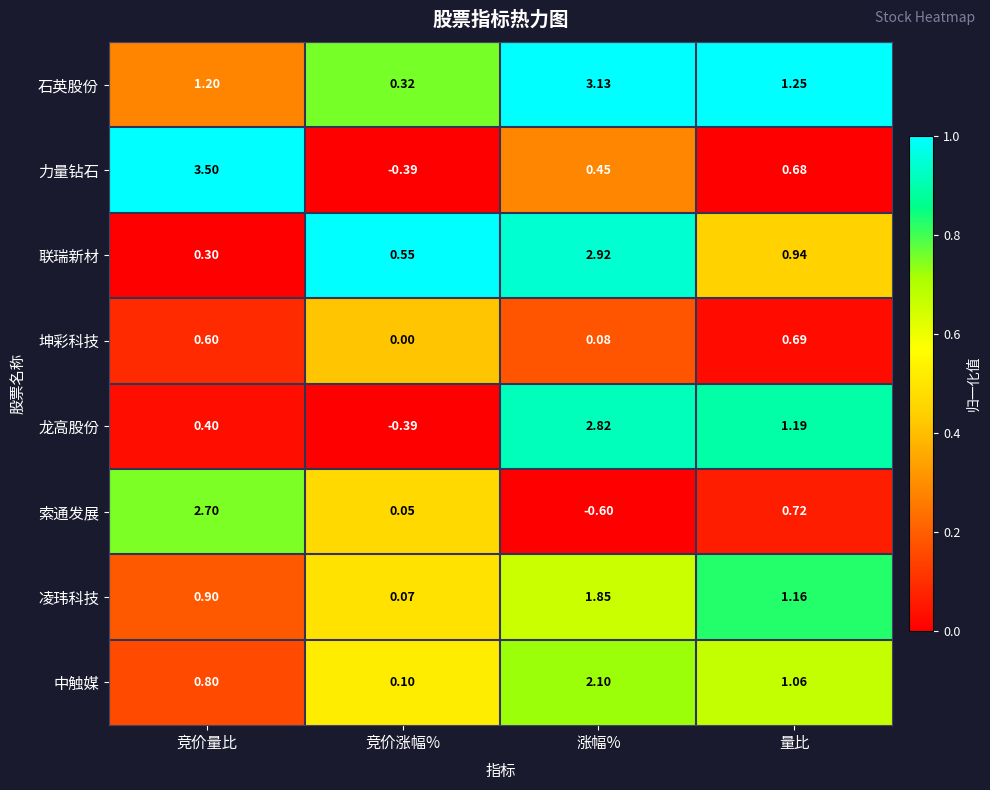

List the series in order of their peak value, highest first.

力量钻石, 石英股份, 联瑞新材, 龙高股份, 索通发展, 中触媒, 凌玮科技, 坤彩科技